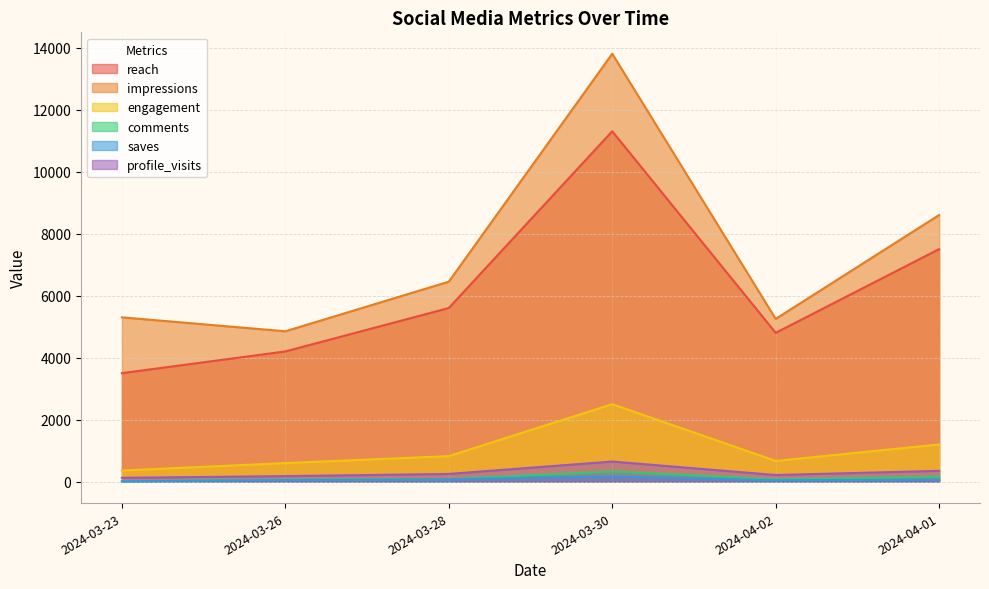

Which label corresponds to the largest value in the chart?

2024-03-30